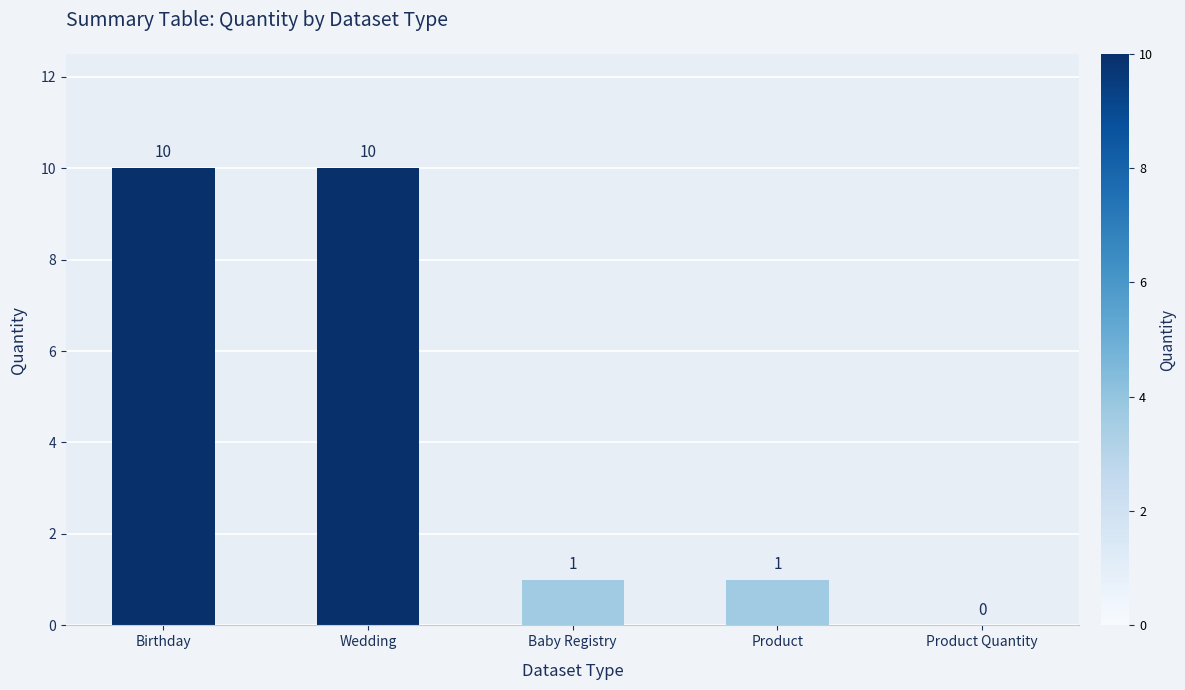

What is the greatest value displayed?

10